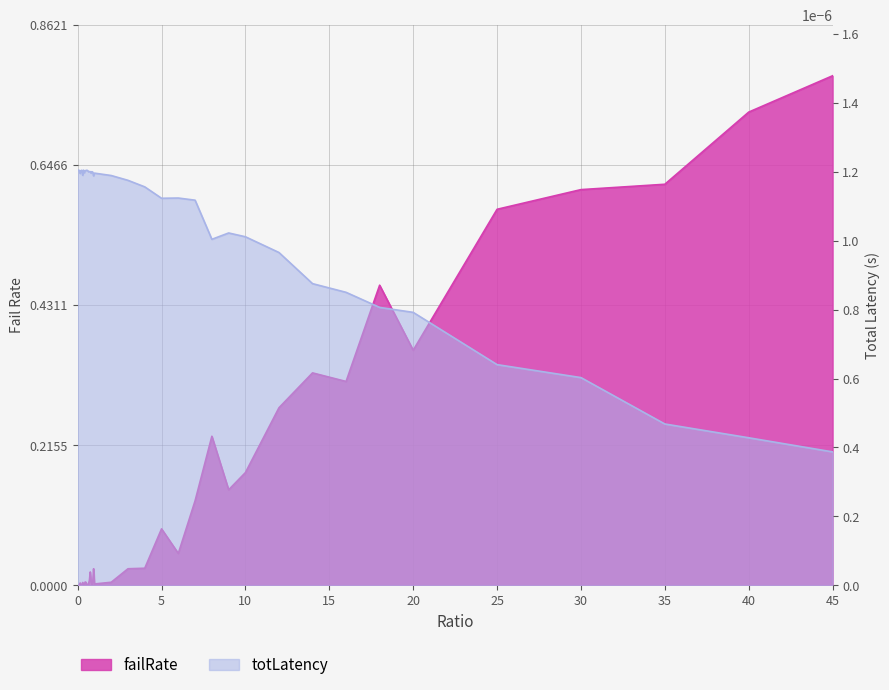

What position from the right is 0.35?

33